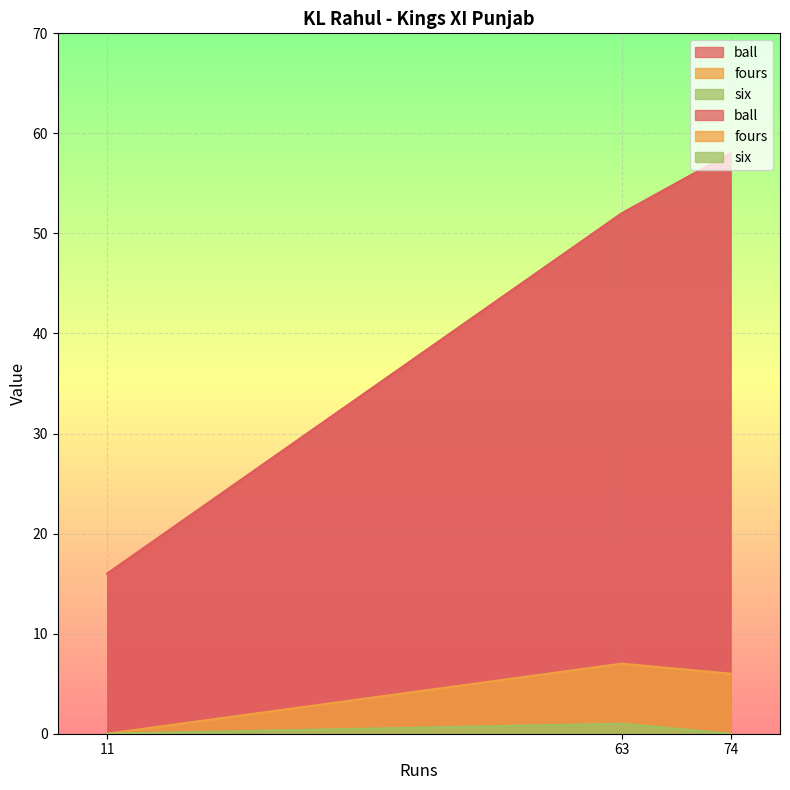

Which series has the widest spread of values?

ball